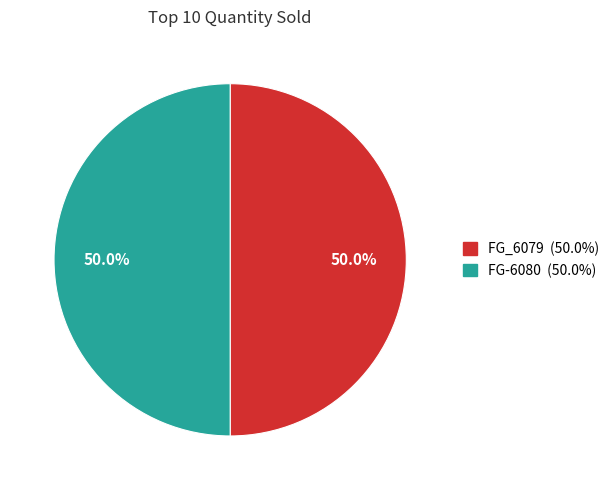

Is the sum of FG-6080 and FG_6079 greater than half?

Yes